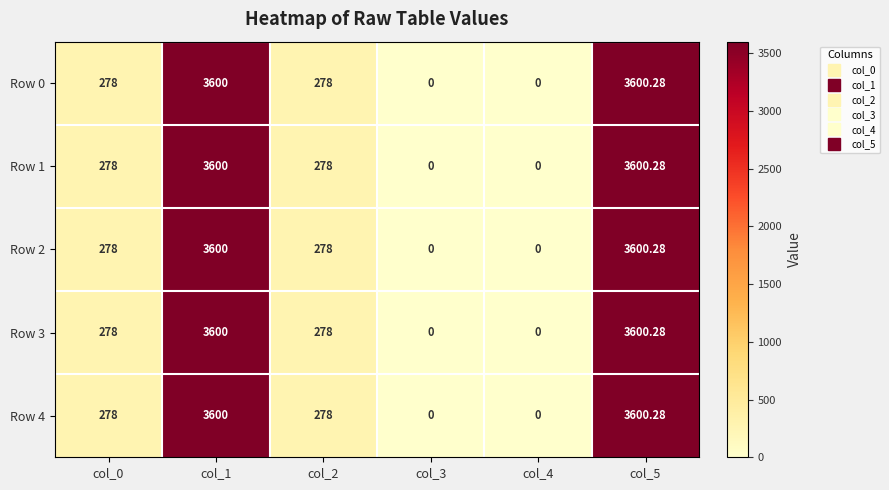

Is the value of Row 2 at col_5 greater than the value of Row 1 at col_1?

Yes